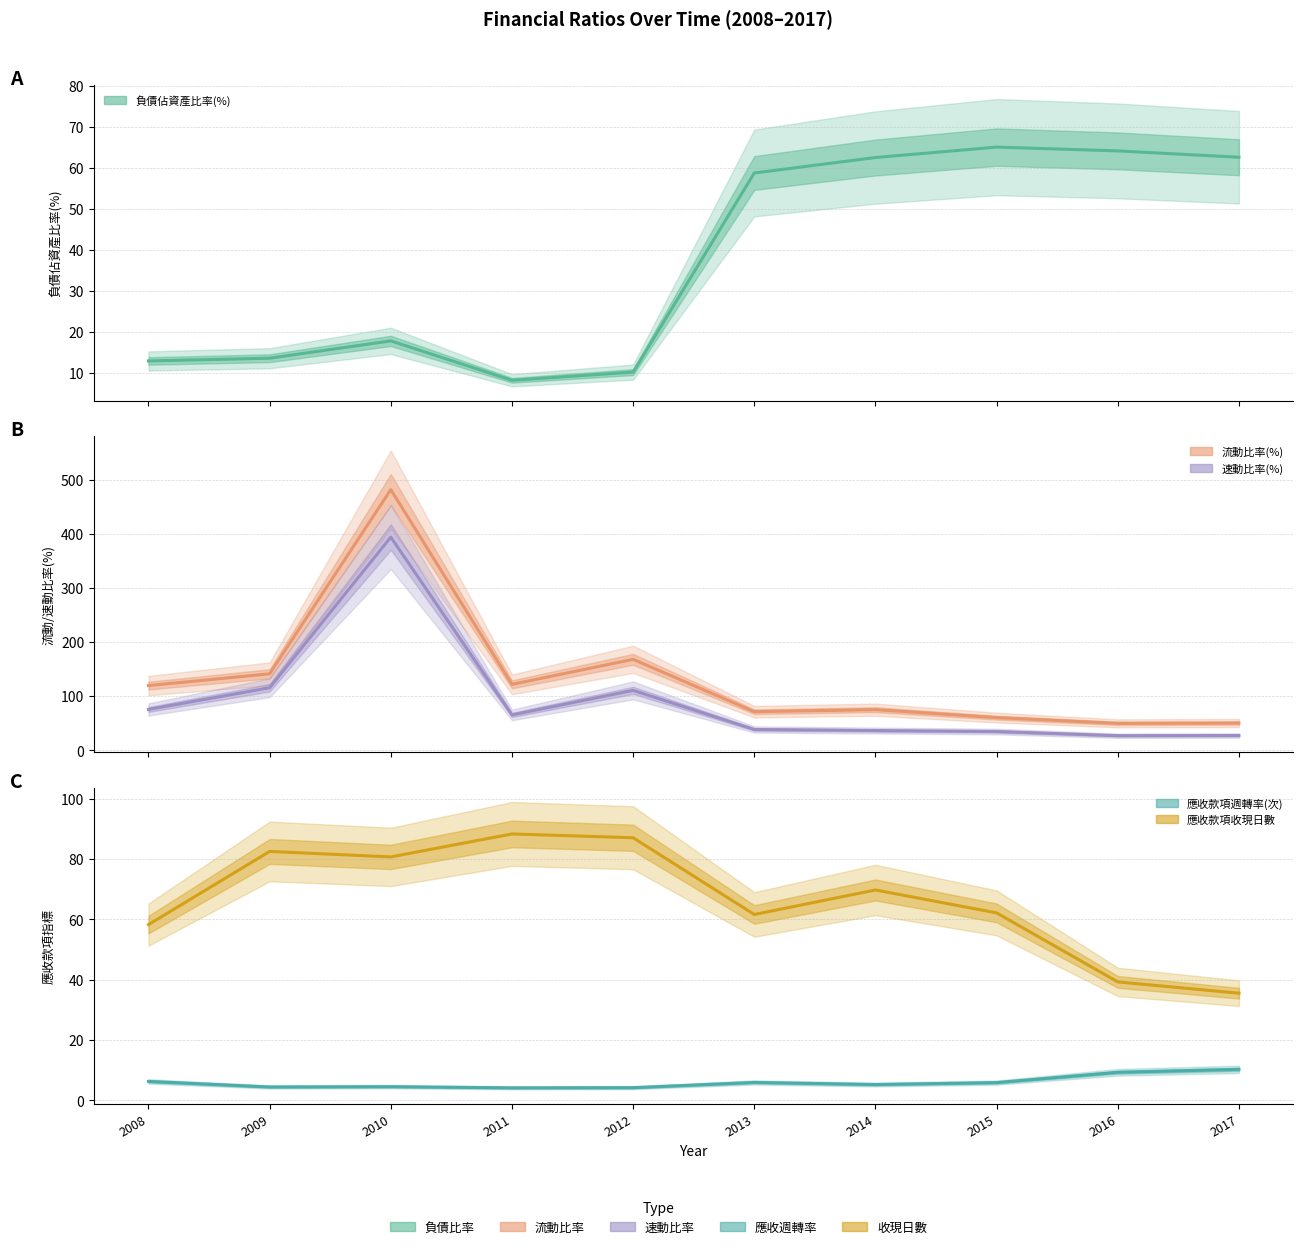

True or false: 速動比率(%) and 流動比率(%) intersect in this chart.

False